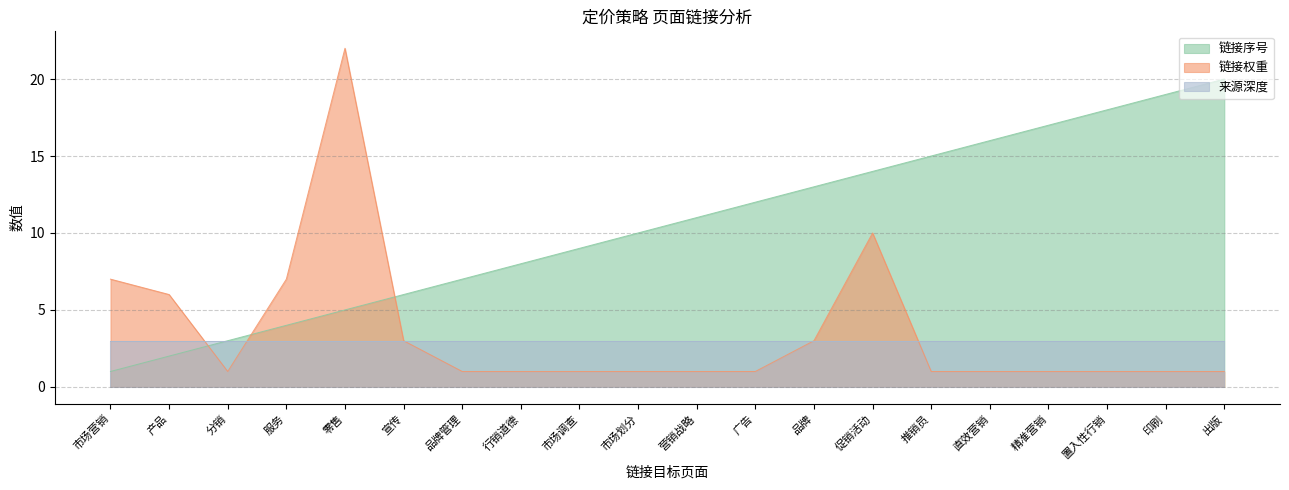

What is the approximate value of 链接权重 at 直效营销?

1